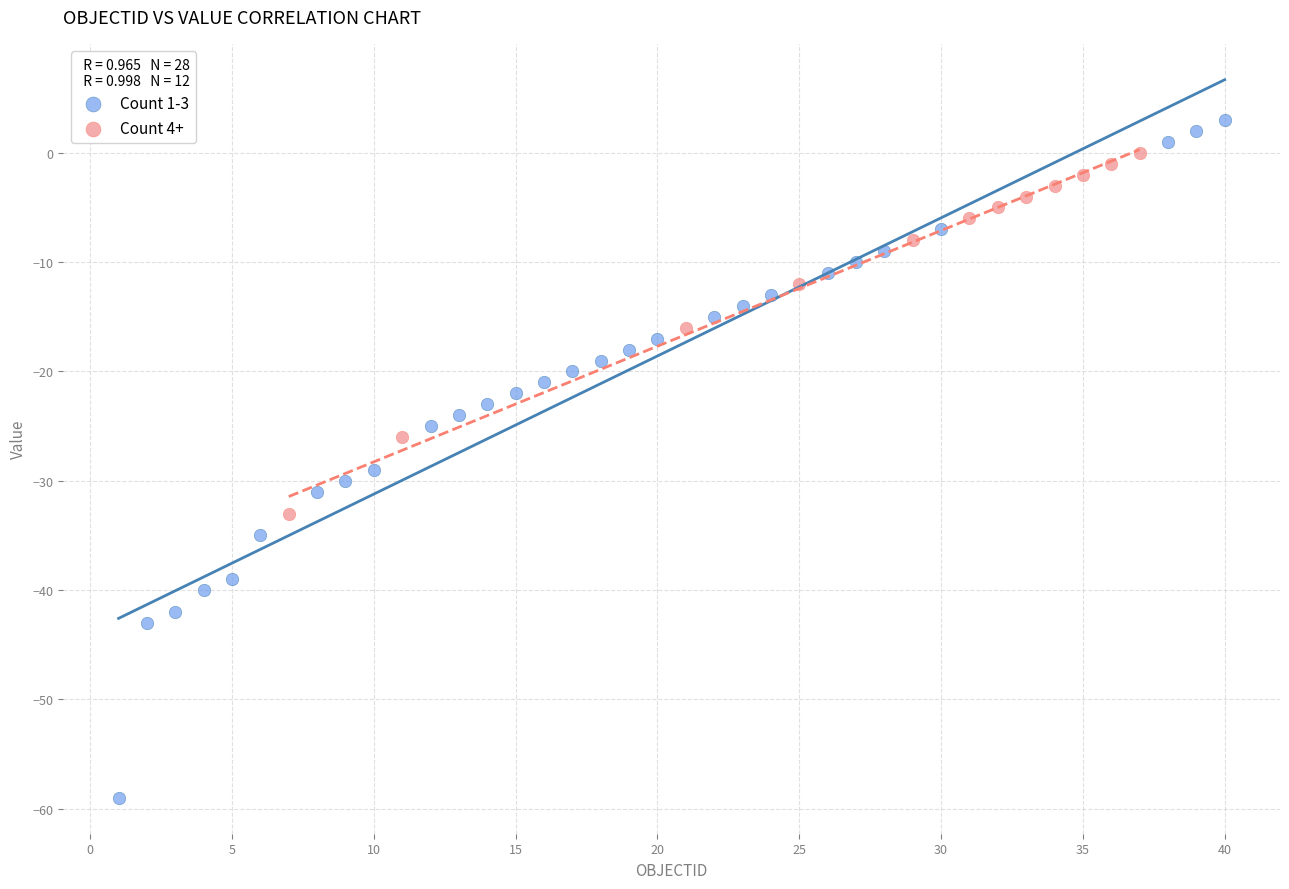

Which series has the largest Y range (max minus min)?

Count 1-3